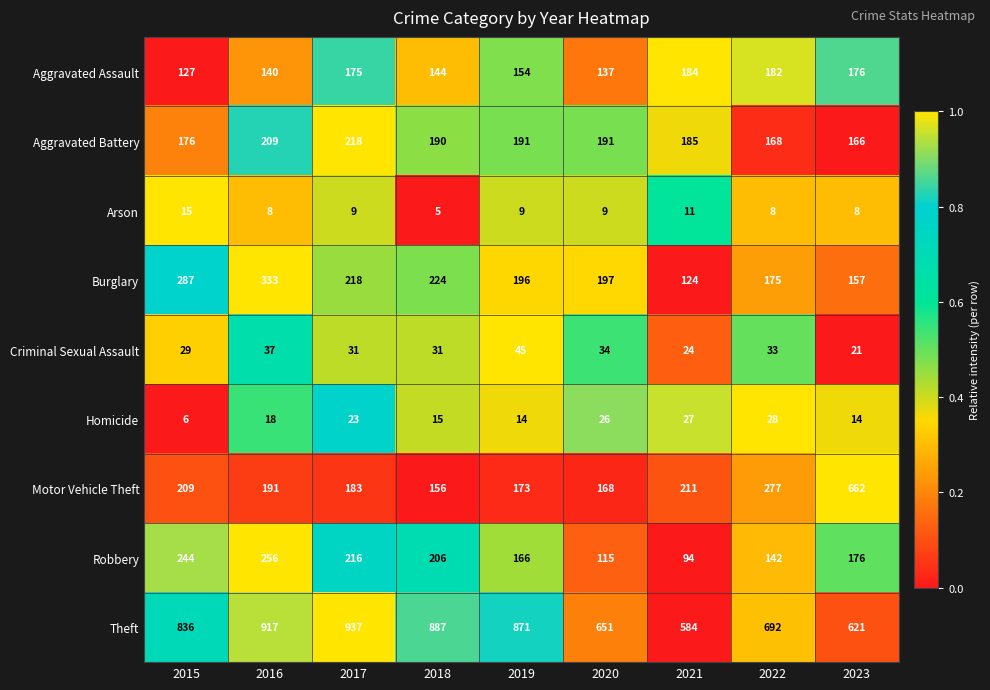

What is the smallest value displayed?

5